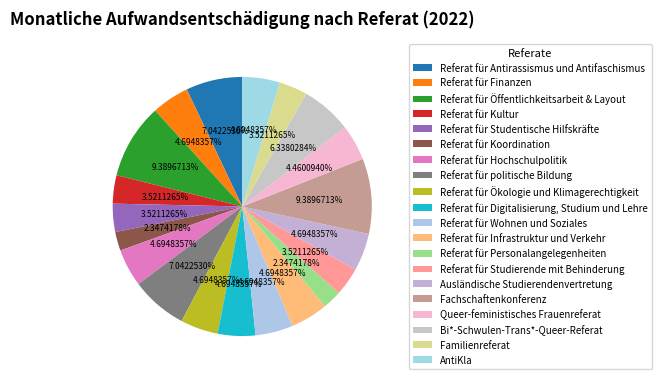

How many slices are in this pie chart?

20